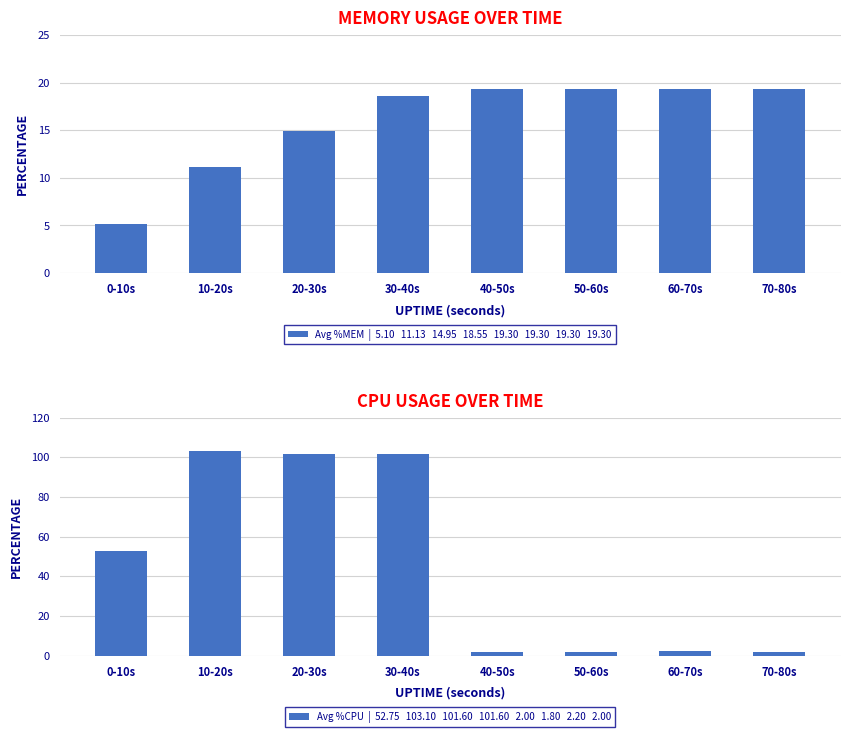

Where is Average %CPU nearest to the value 52?

0-10s